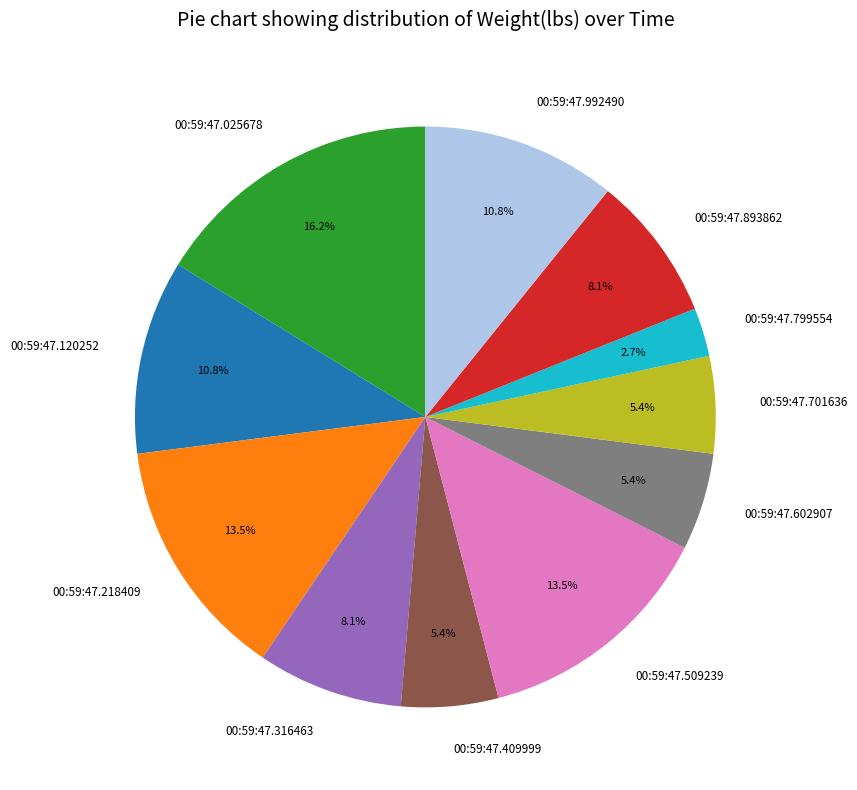

Which slice is the largest?

00:59:47.025678